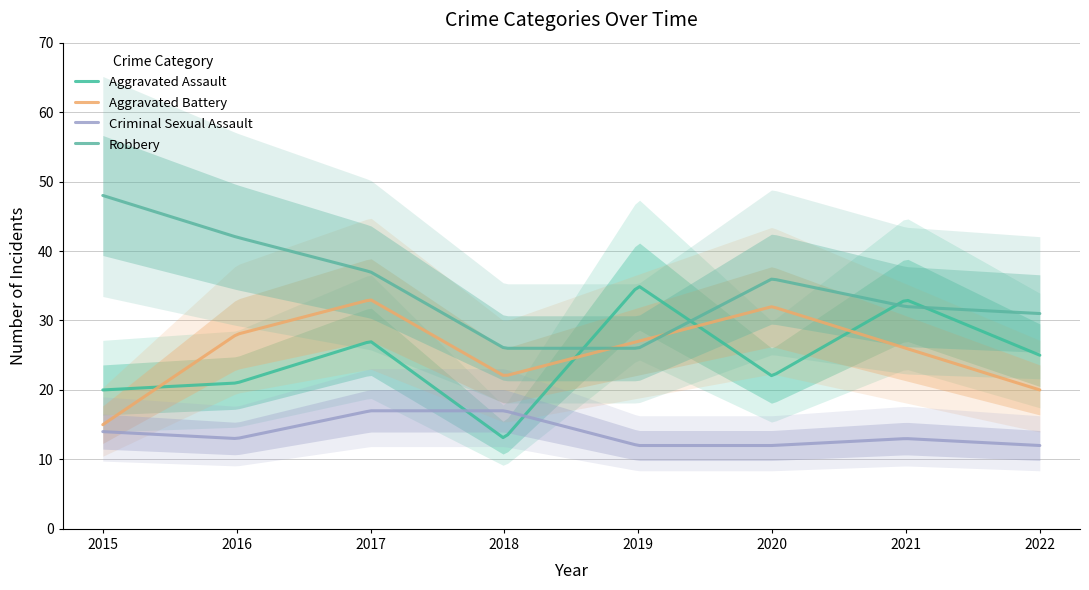

What is the value of the Criminal Sexual Assault point at the 5th from the left?

12